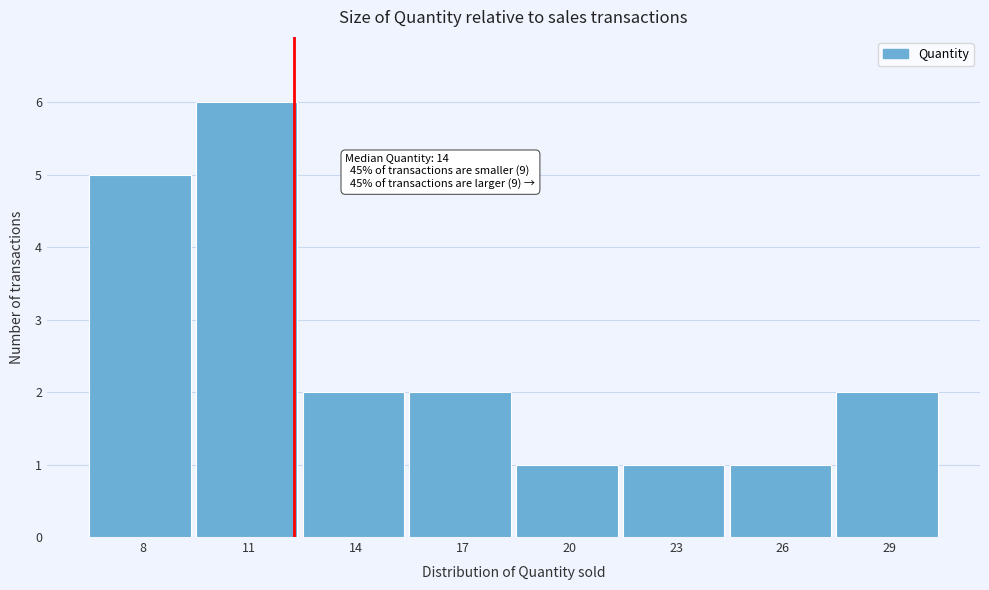

Reading left to right, list all the values displayed in this chart.

8=5	11=6	14=2	17=2	20=1	23=1	26=1	29=2